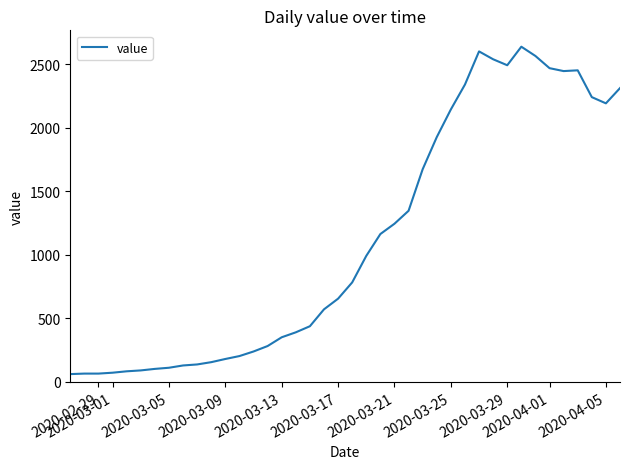

What is the greatest value displayed?

2639